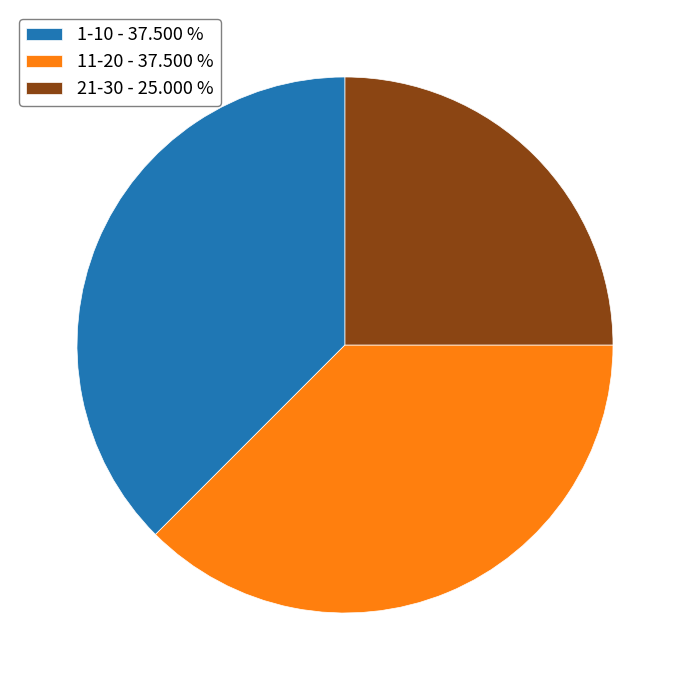

How many slices are in this pie chart?

3